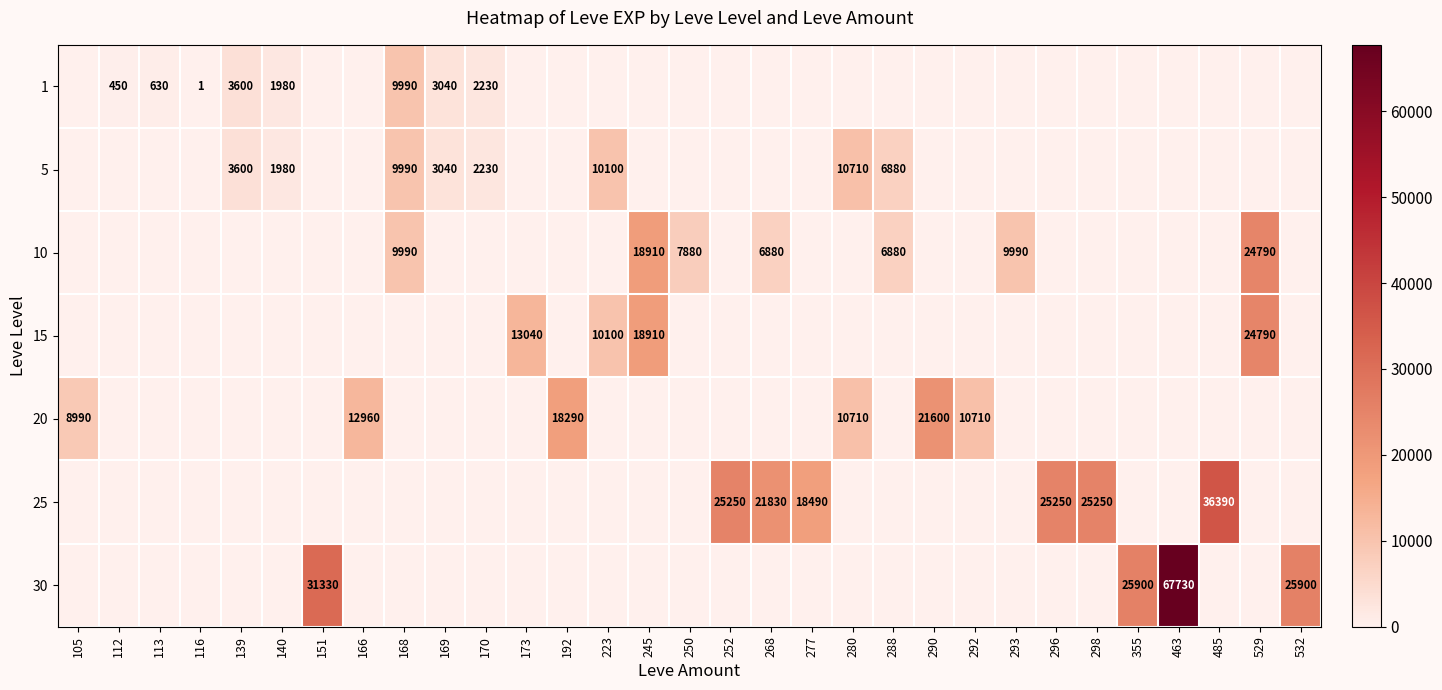

What is the difference between the 5 values at 168 and 169?

6950